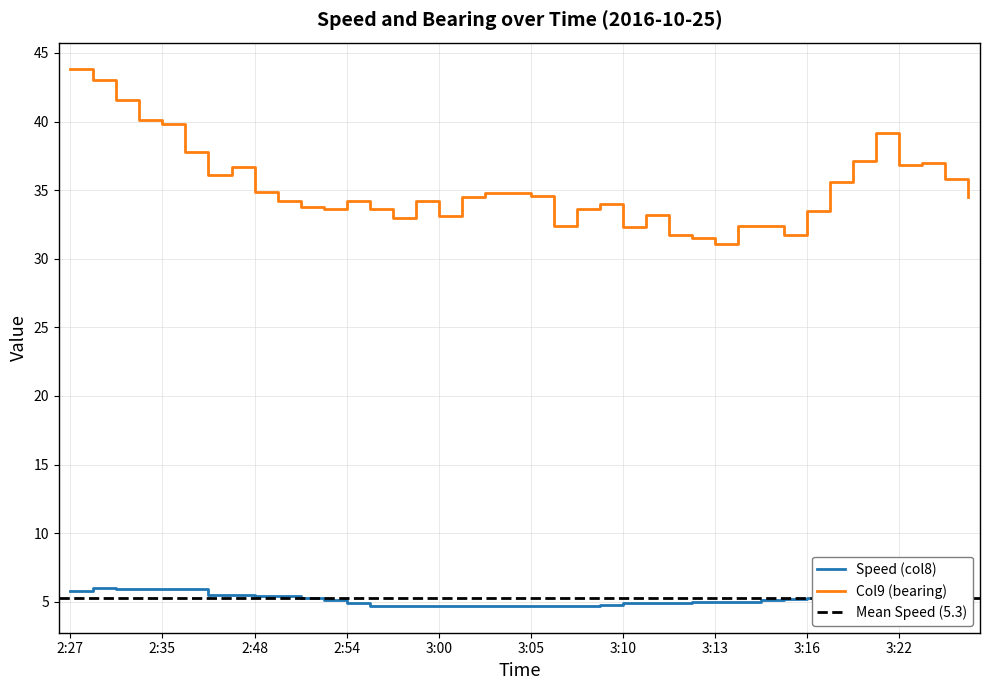

How many lines are shown in the chart?

2